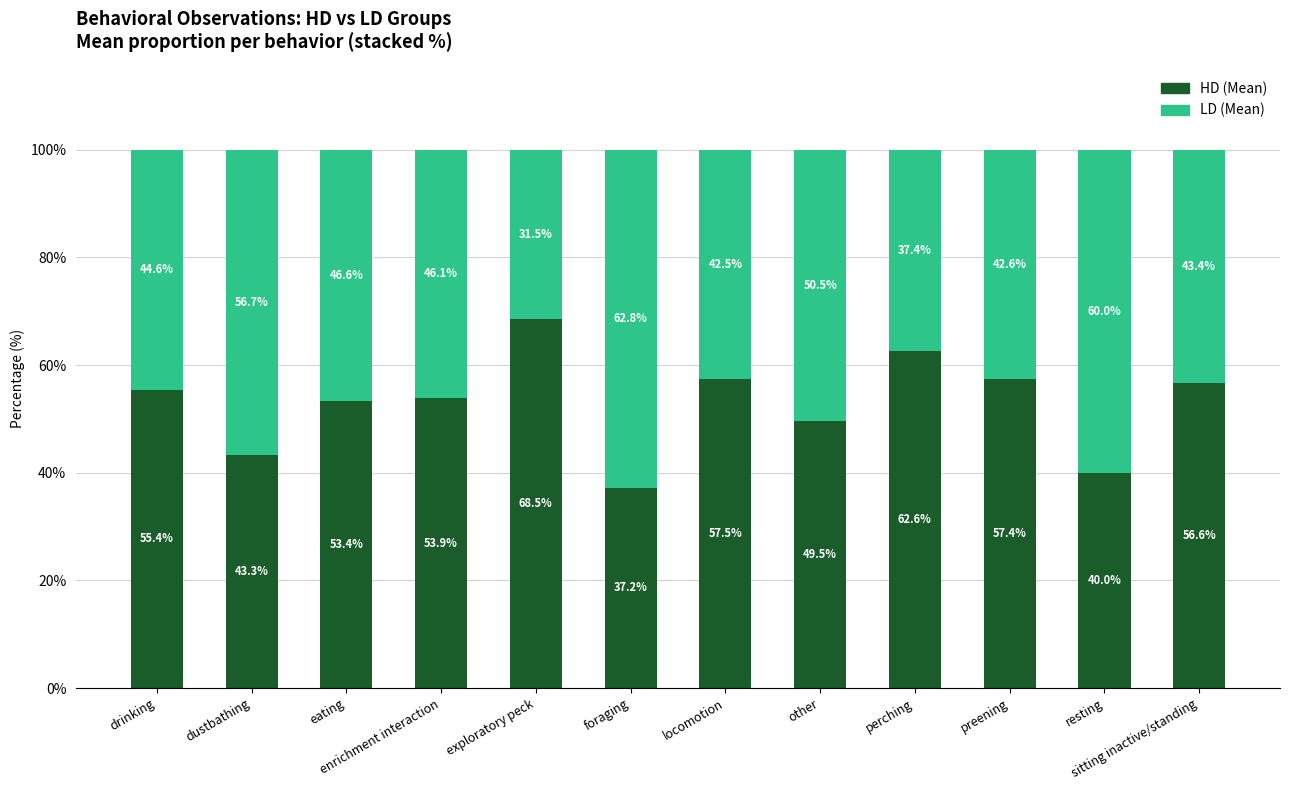

True or false: HD (Mean) has a value of 53.4 at eating.

True